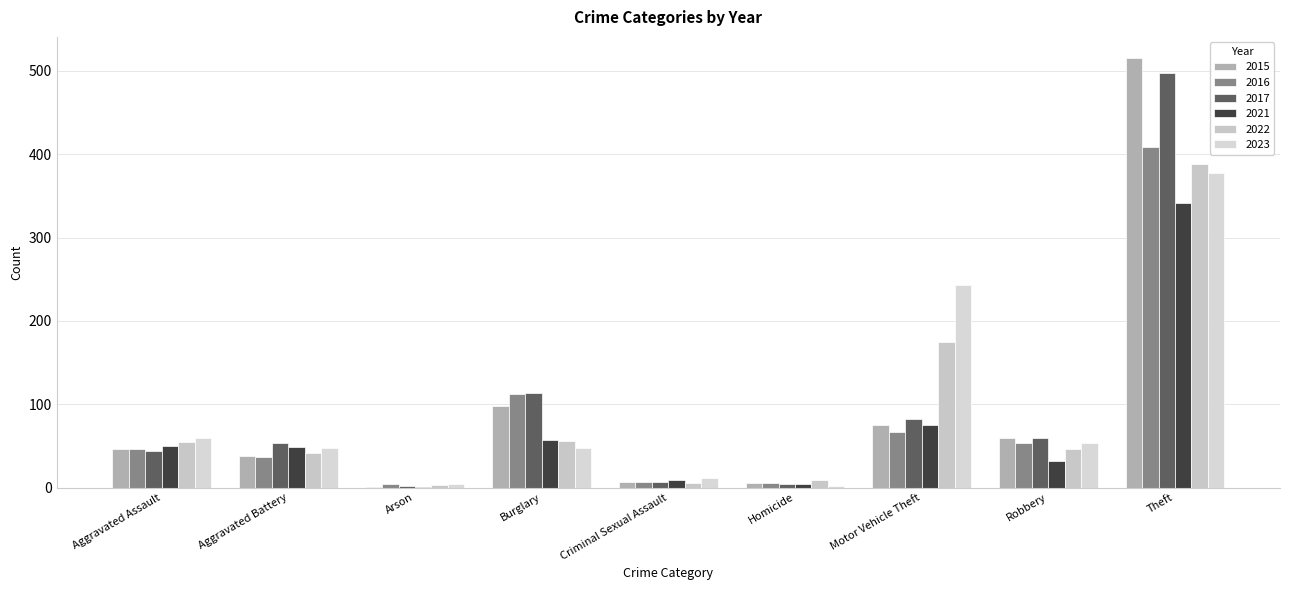

How many data points does each series have?

9